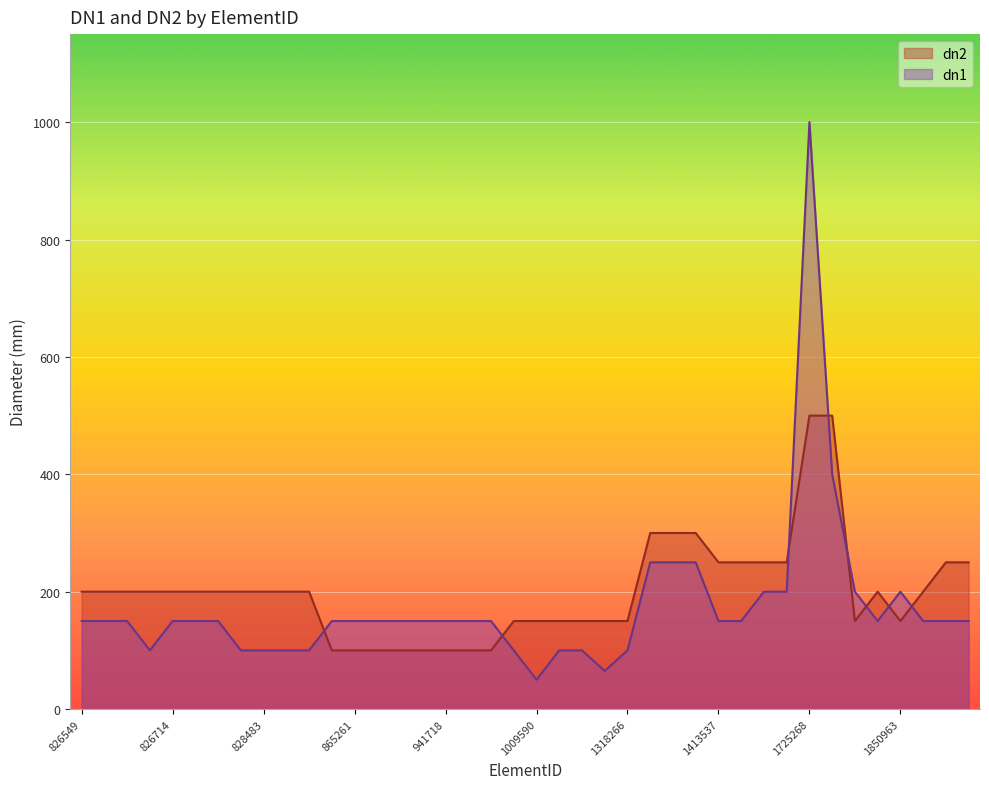

What is the average value of the dn1 series?

174